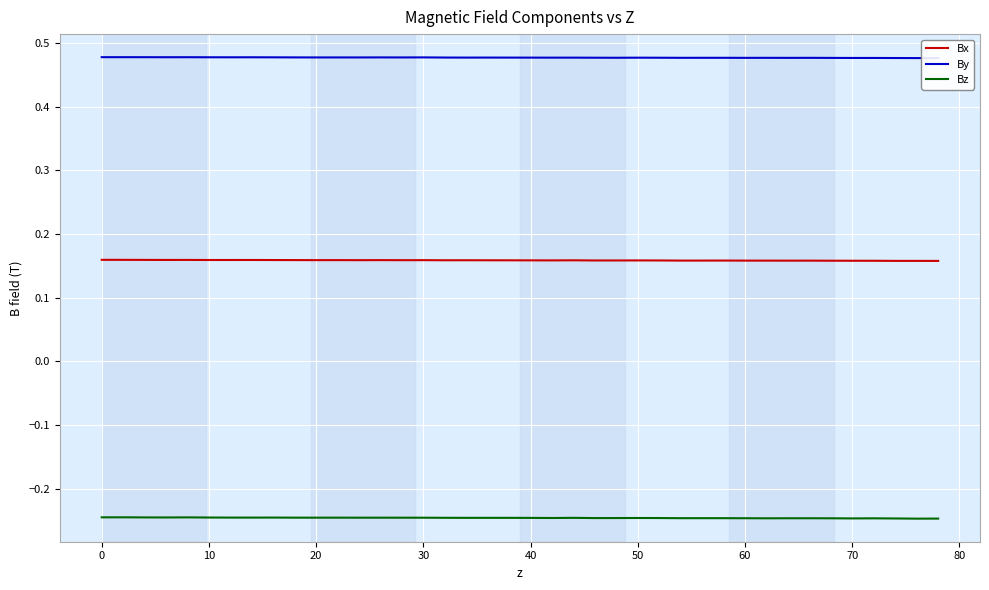

Which series has the widest spread of values?

Bz